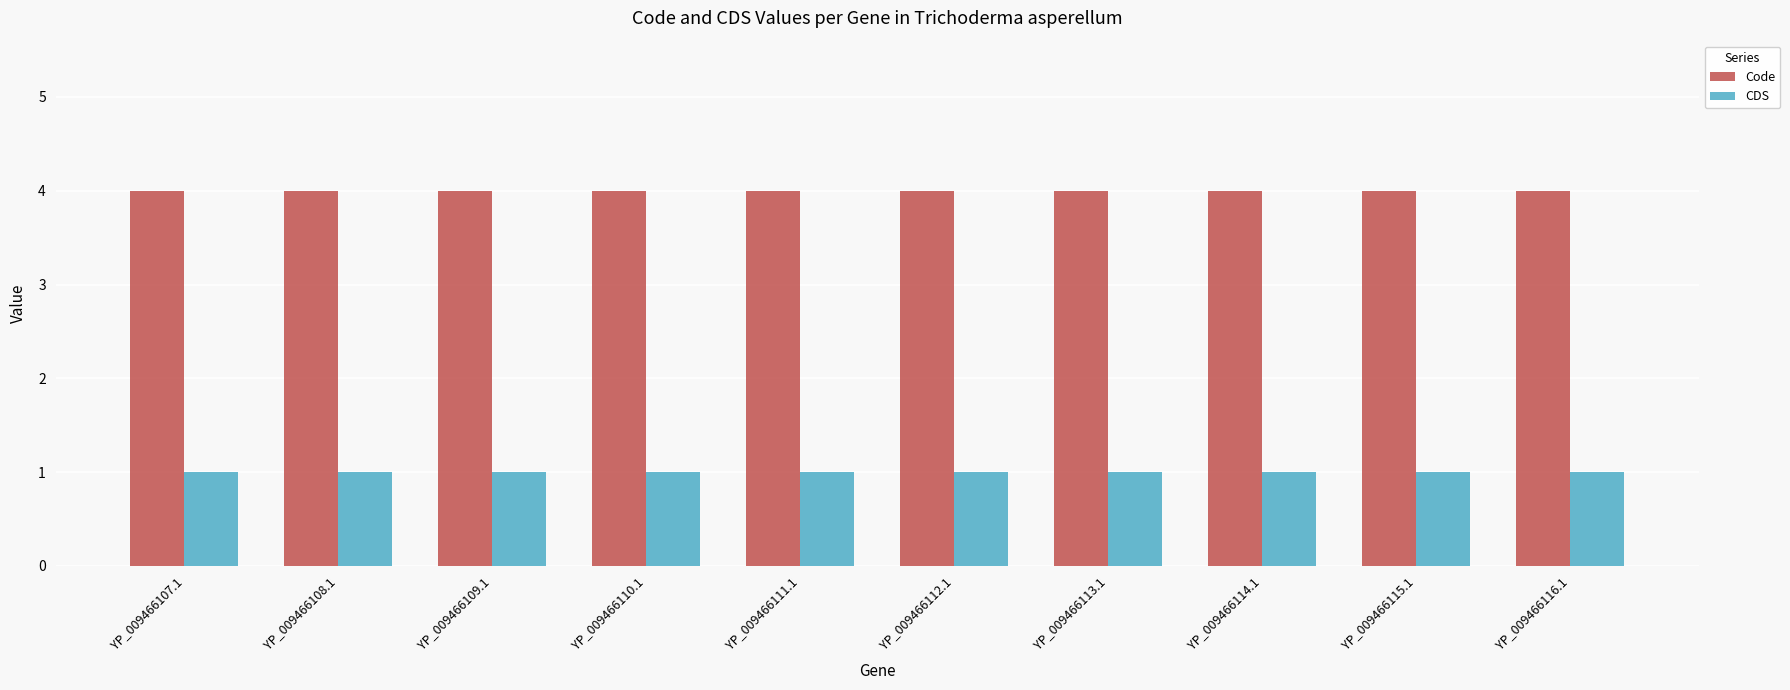

What are all the series names shown in the legend?

Code, CDS